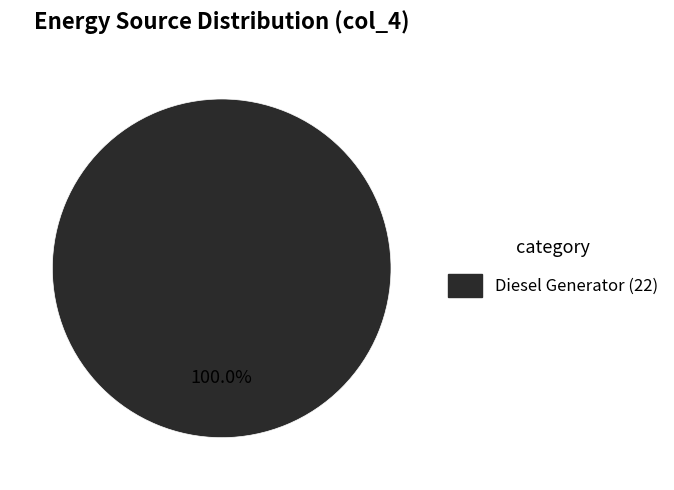

Does any single category account for the majority?

Yes